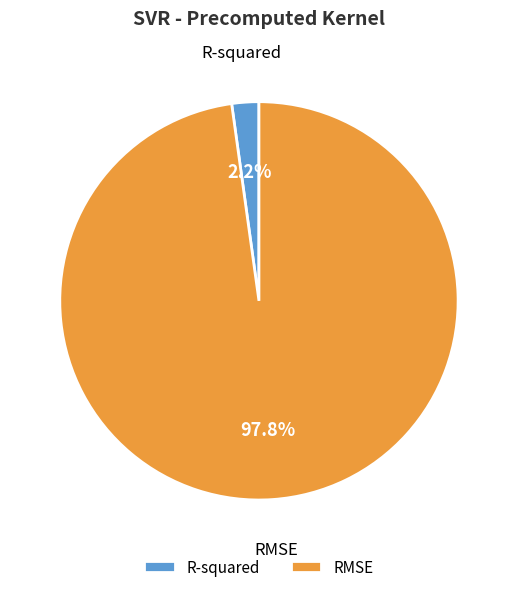

True or false: R-squared accounts for 15% of the total.

False